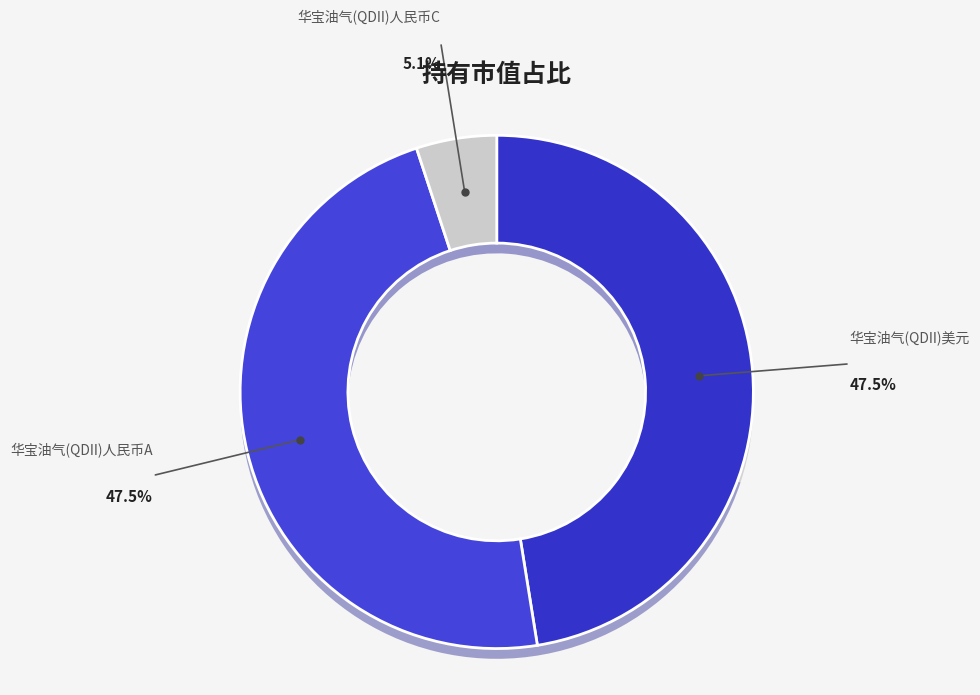

Which slice is the largest?

华宝油气(QDII)美元